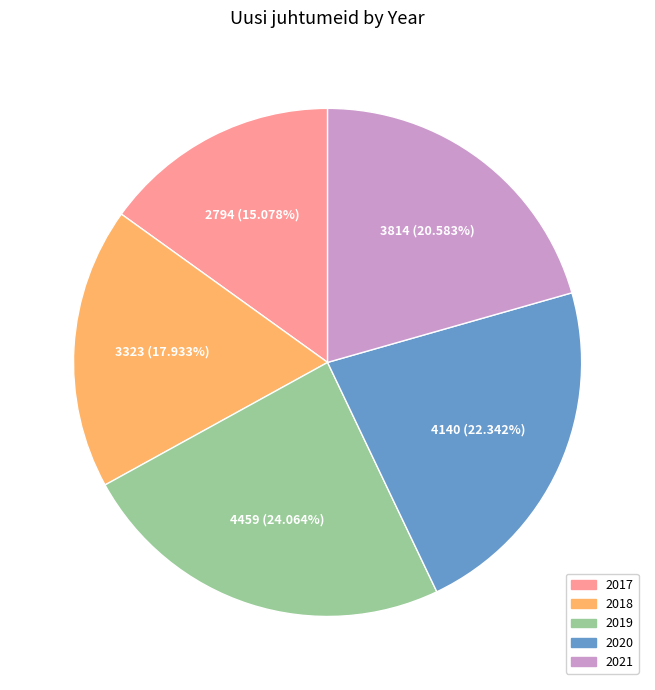

What is the total percentage of 2020 and 2018?

40.3%